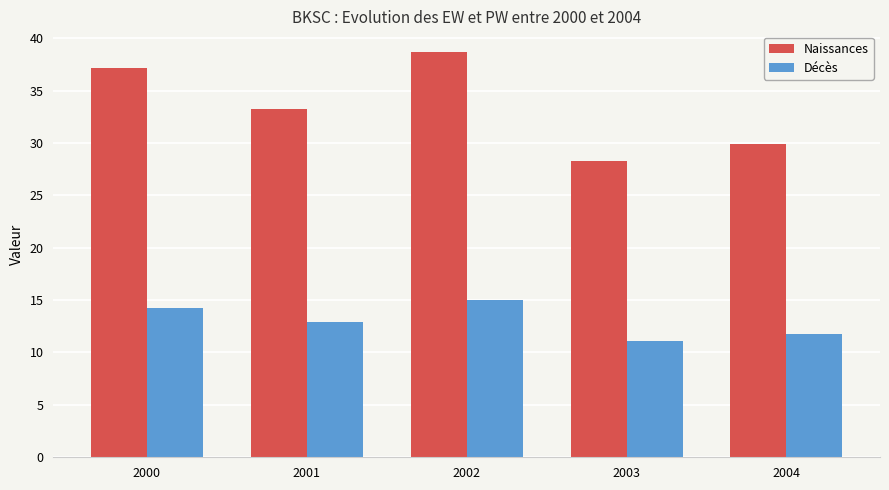

How many groups of bars are there?

5